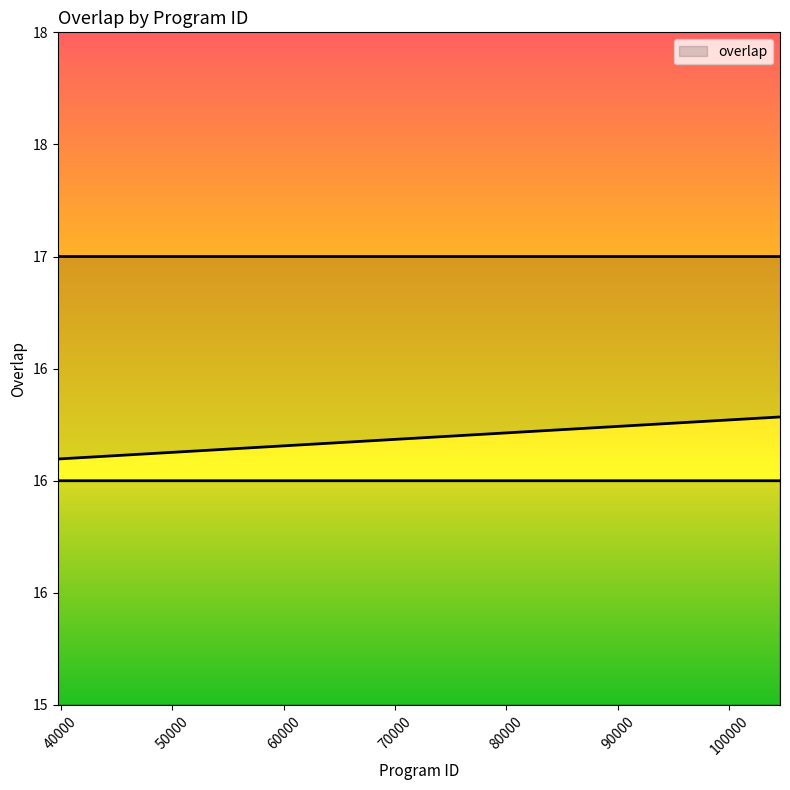

What is the smallest value displayed?

16